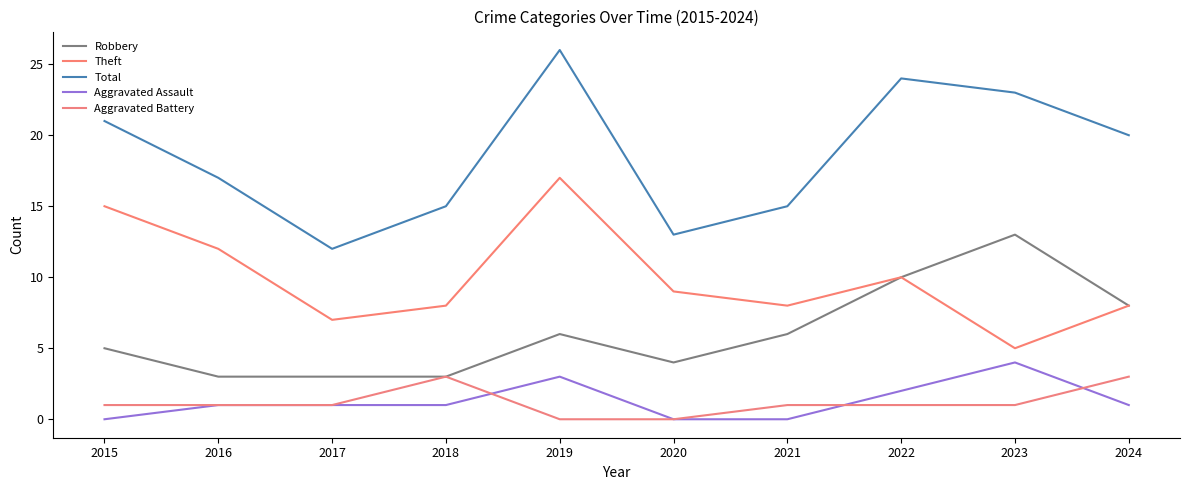

What is the sum of all Aggravated Assault values?

13